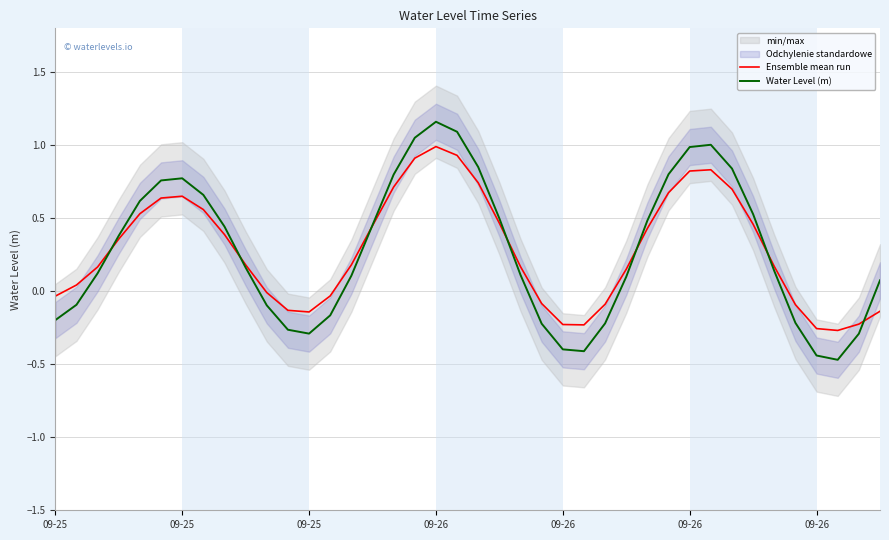

True or false: Ensemble mean run and Water Level (m) intersect in this chart.

True